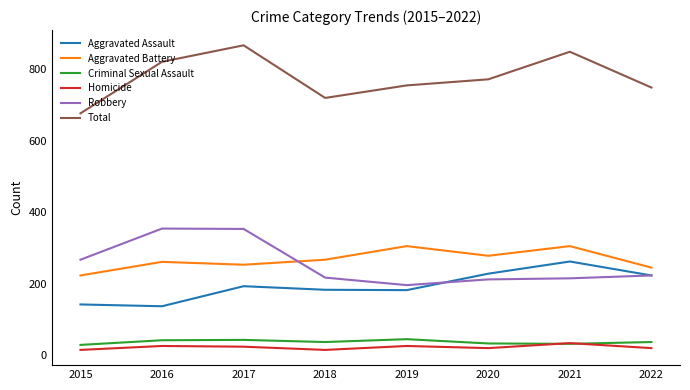

At 2016, list the series in order from smallest to largest.

Homicide, Criminal Sexual Assault, Aggravated Assault, Aggravated Battery, Robbery, Total